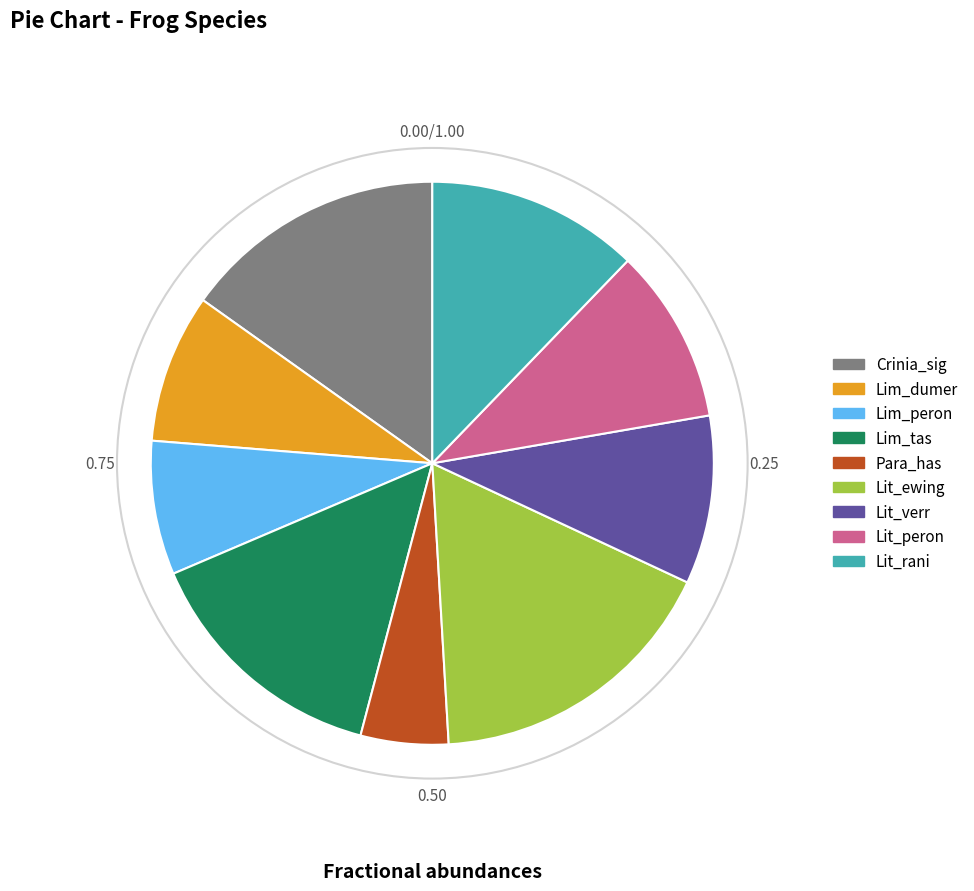

To the nearest percent, what portion does Lim_peron represent?

8%